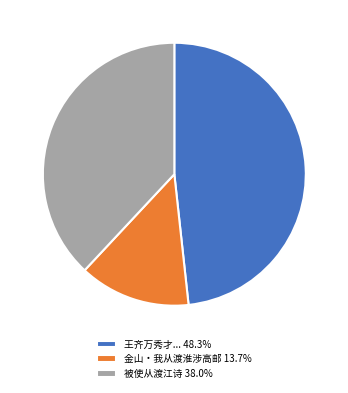

What is the ratio of the value at 王齐万秀才... 48.3% to the value at 被使从渡江诗 38.0%?

1.3